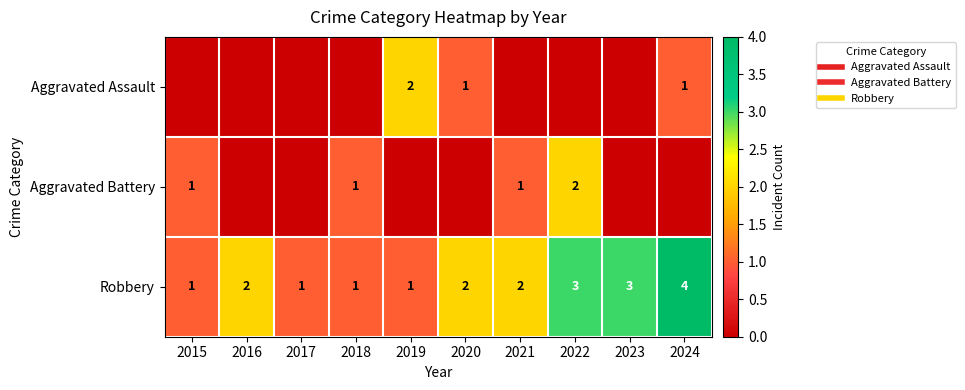

The value of Aggravated Assault at 2024 is 0. True or false?

False